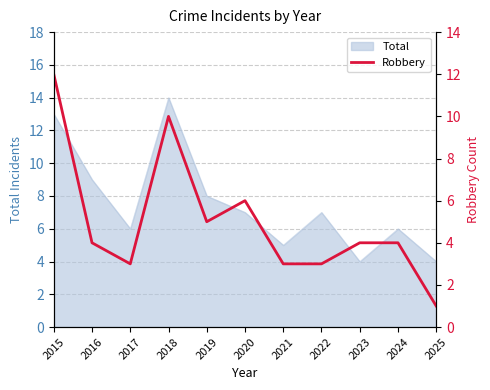

Count the number of values greater than 4.

4